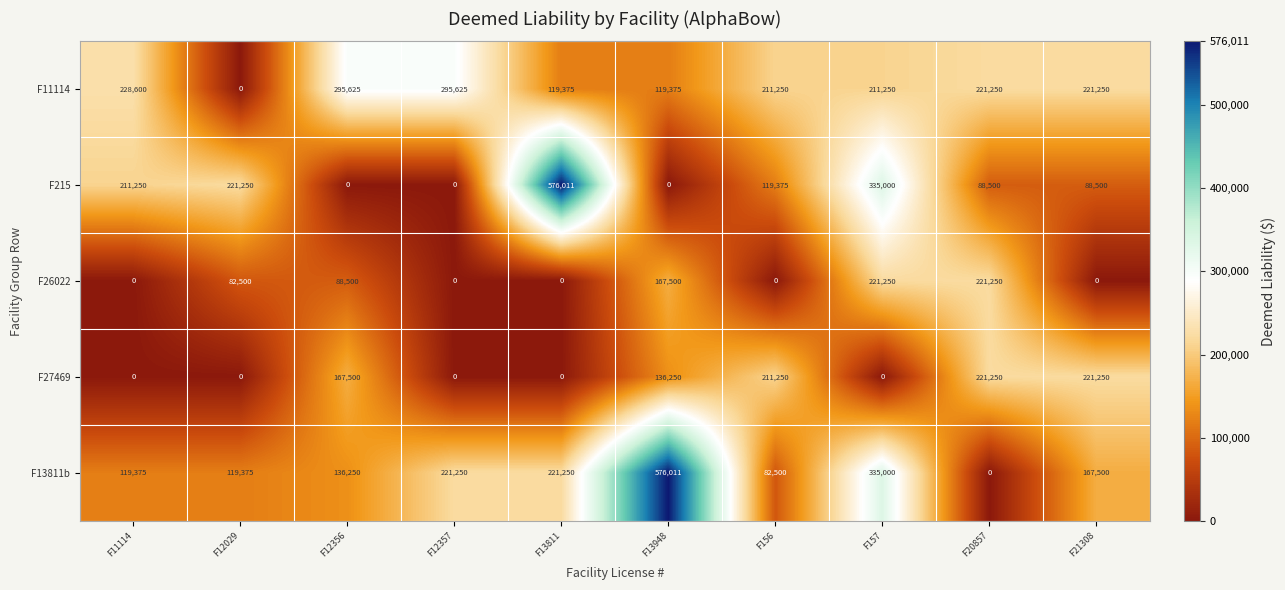

Where is F27469 nearest to the value 110625?

F13948